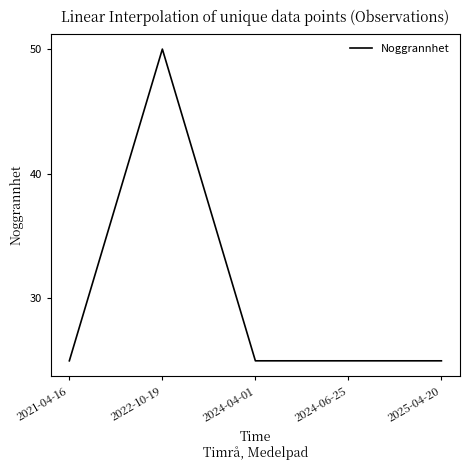

What is the greatest value displayed?

50